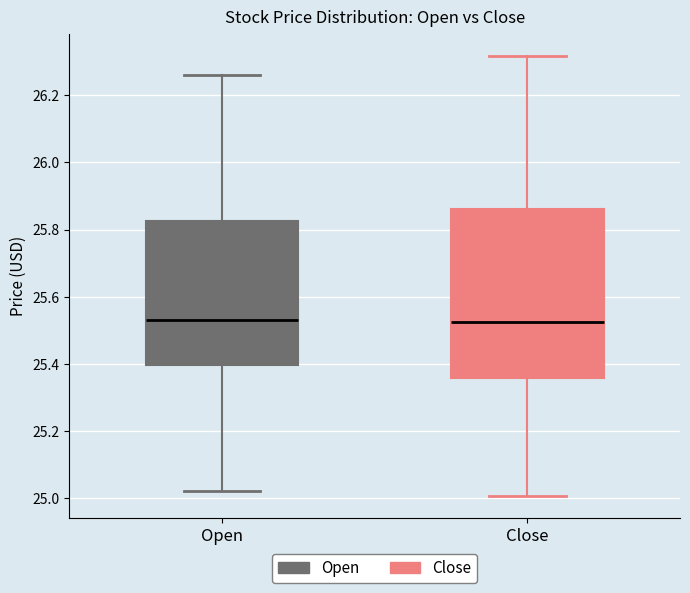

Reading left to right, transcribe this box plot: for each box, give where its median line is, the range the box spans, and where its two whiskers end, as read against the y-axis. The values are not printed on the chart, so give them approximately, as read against the axis.

Open: median 25.54, box 25.40 to 25.82, whiskers 25.02 to 26.26
Close: median 25.52, box 25.36 to 25.86, whiskers 25.00 to 26.32